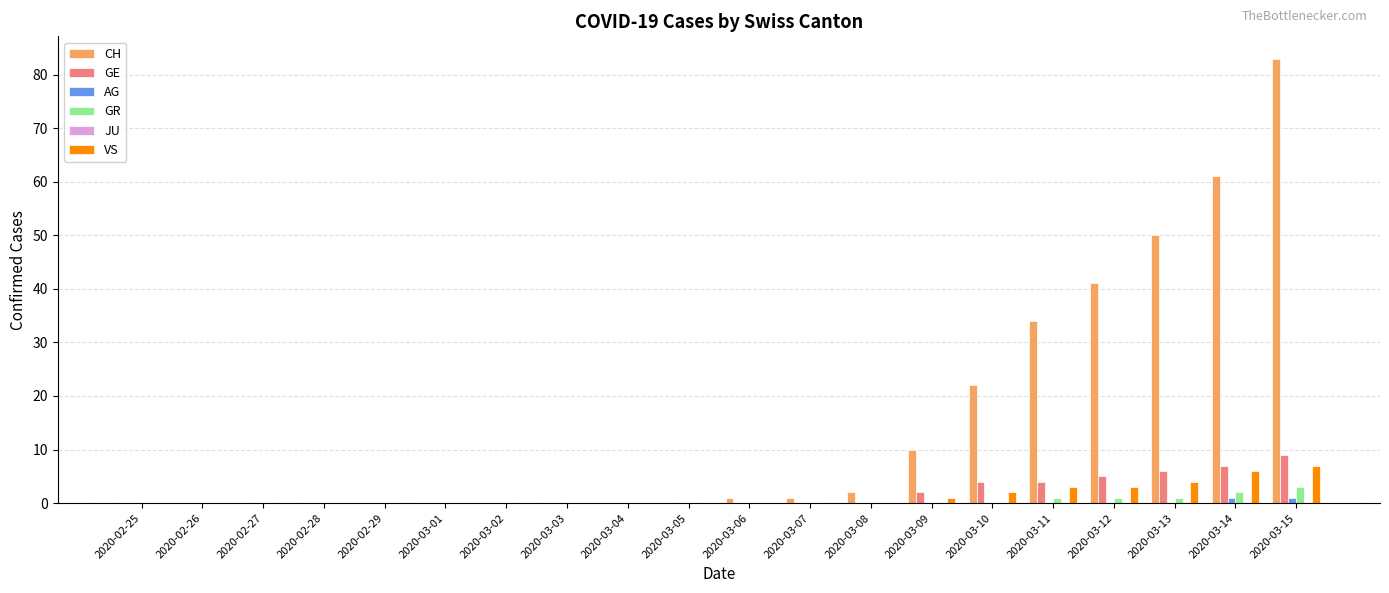

What is the difference between the GE values at 2020-02-28 and 2020-03-09?

2